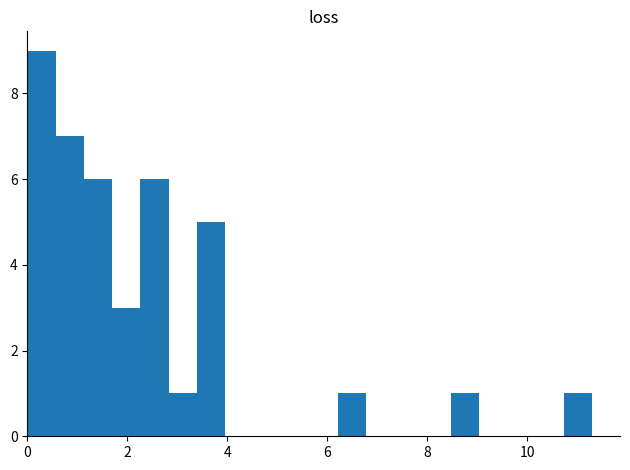

Around what value on the x-axis is the tallest bar? Give the approximate position of its centre, as read against the axis.

0.2